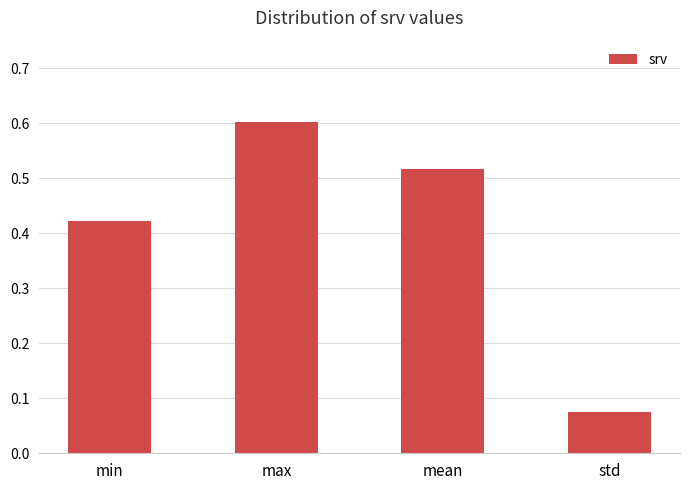

Which category has the highest value across all series?

max